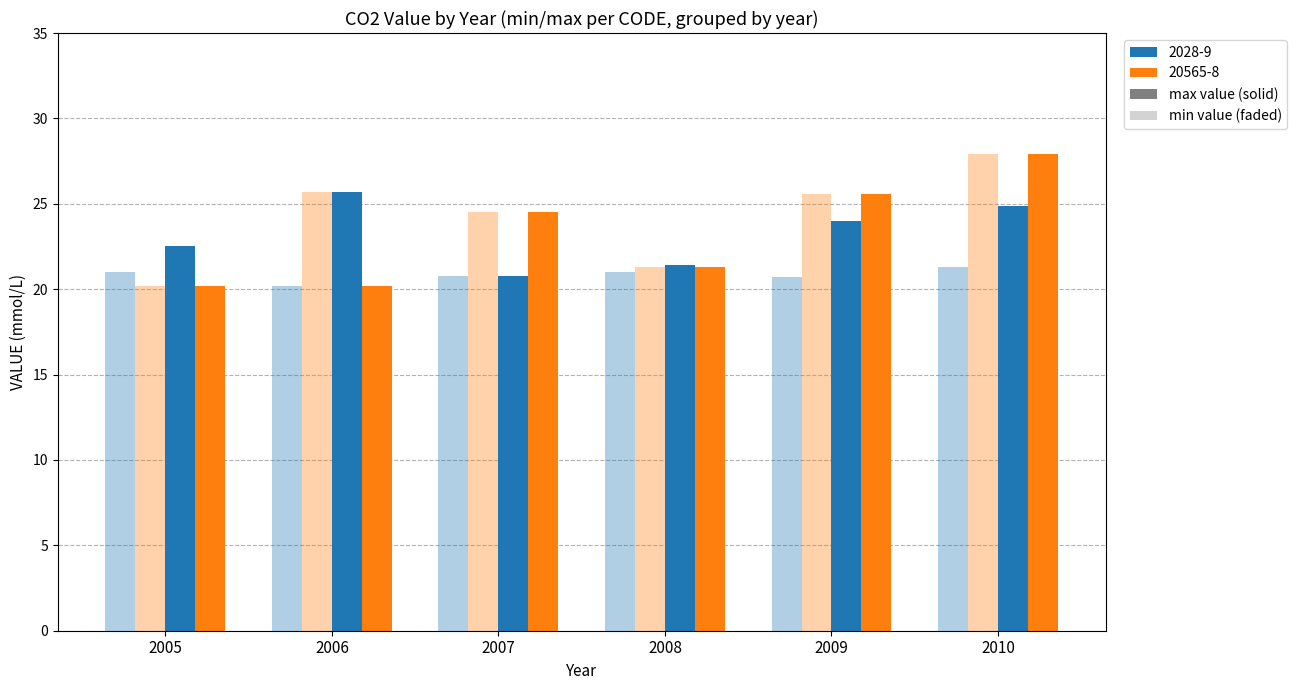

Does the chart contain stacked bars?

No